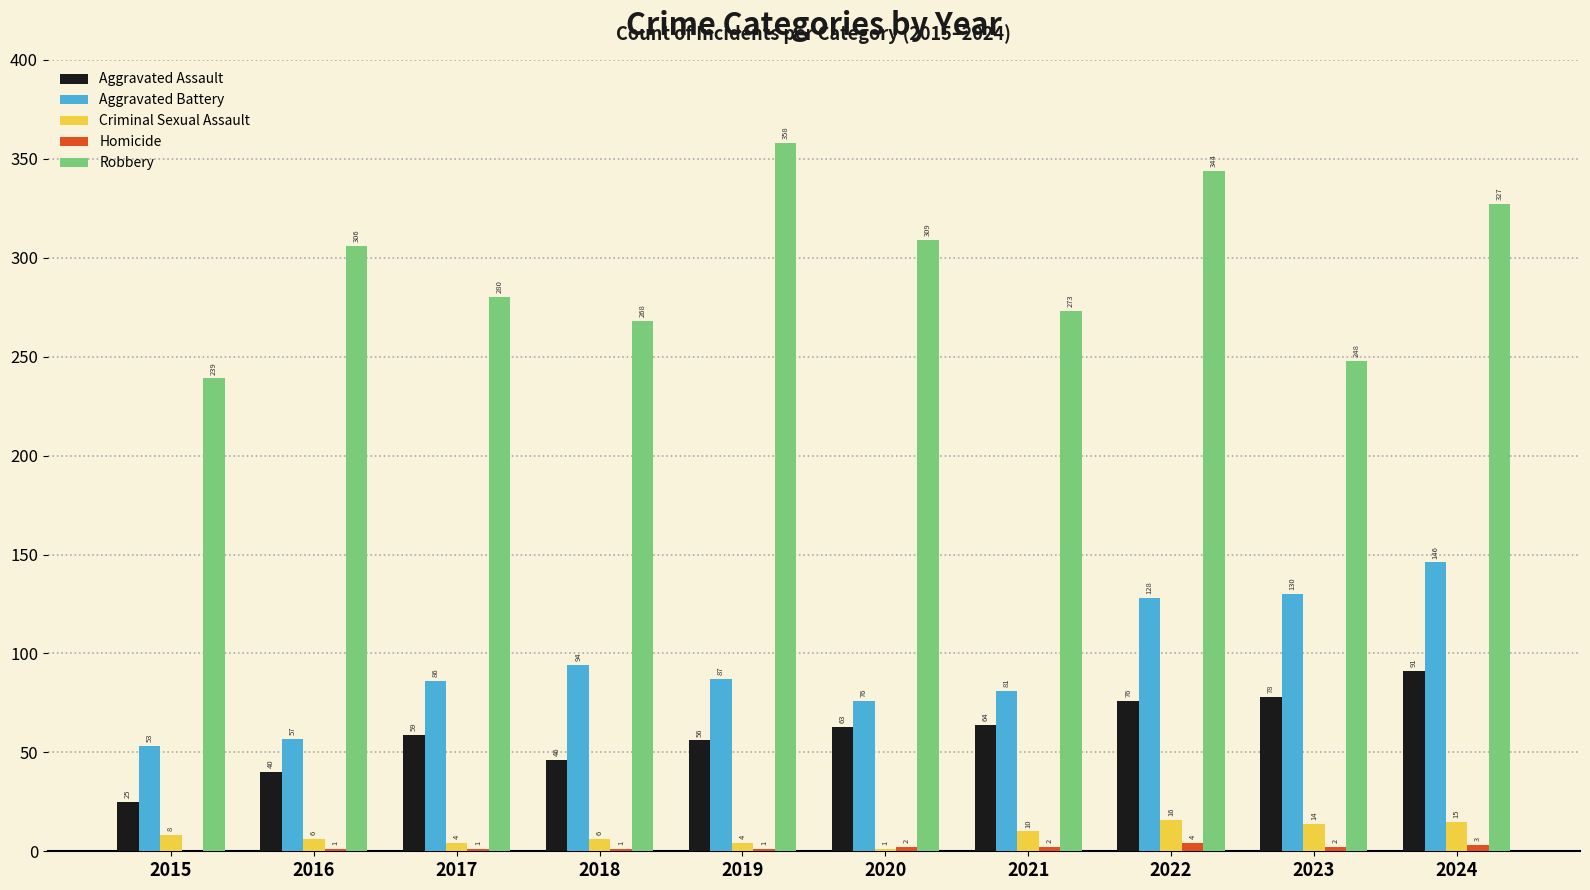

What is the total value across all series at 2018?

415